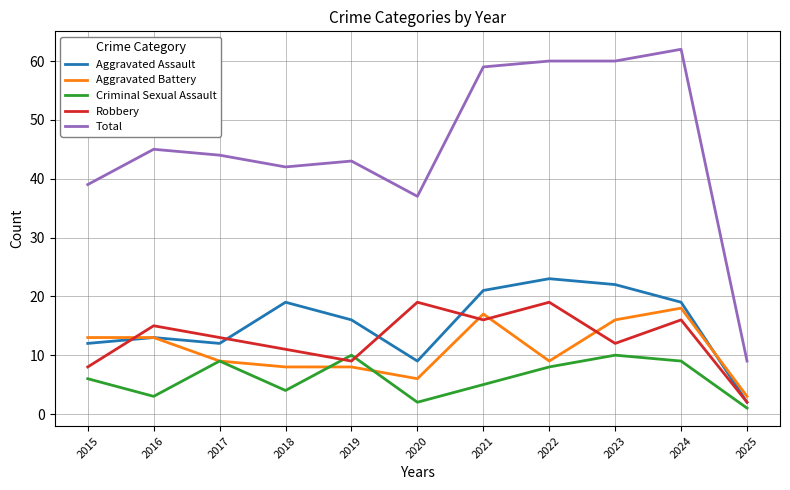

Reading left to right, transcribe all the data shown in this chart.

Aggravated Assault: 2015=12	2016=13	2017=12	2018=19	2019=16	2020=9	2021=21	2022=23	2023=22	2024=19	2025=2
Aggravated Battery: 2015=13	2016=13	2017=9	2018=8	2019=8	2020=6	2021=17	2022=9	2023=16	2024=18	2025=3
Criminal Sexual Assault: 2015=6	2016=3	2017=9	2018=4	2019=10	2020=2	2021=5	2022=8	2023=10	2024=9	2025=1
Robbery: 2015=8	2016=15	2017=13	2018=11	2019=9	2020=19	2021=16	2022=19	2023=12	2024=16	2025=2
Total: 2015=39	2016=45	2017=44	2018=42	2019=43	2020=37	2021=59	2022=60	2023=60	2024=62	2025=9